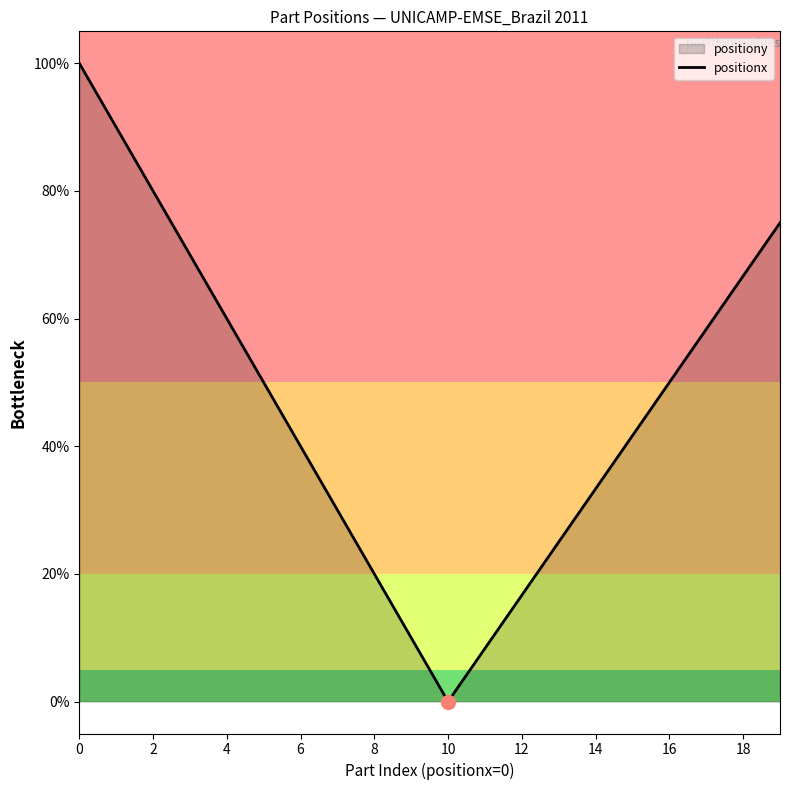

What is the difference between the values at 10 and 0?

1.0